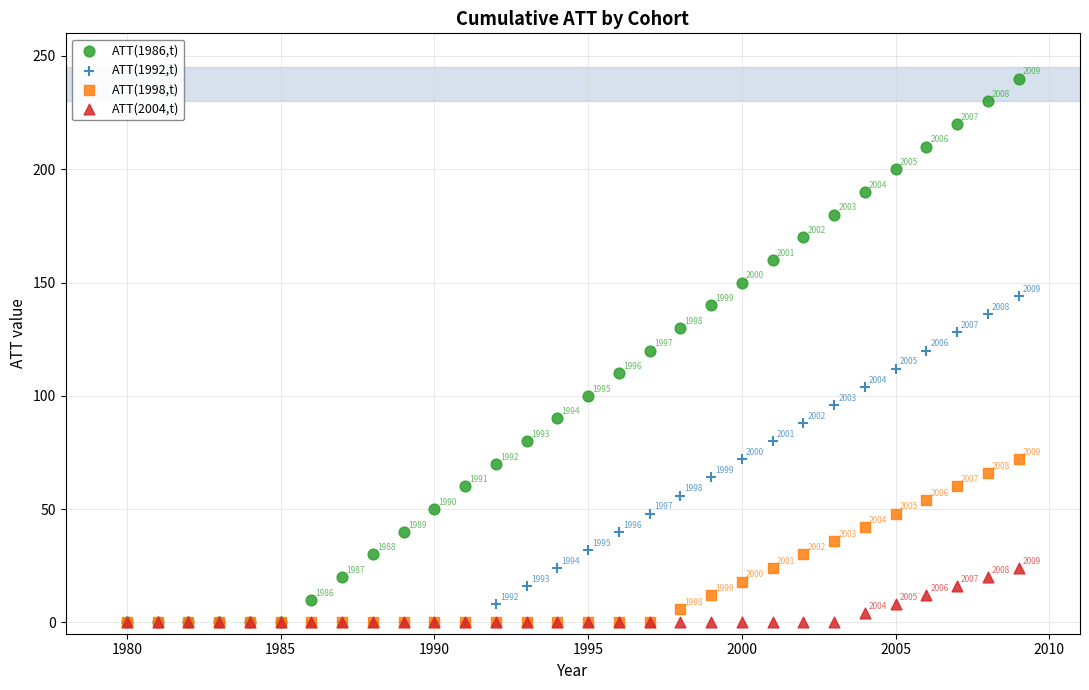

Across all series, what Y value is closest to 120?

120